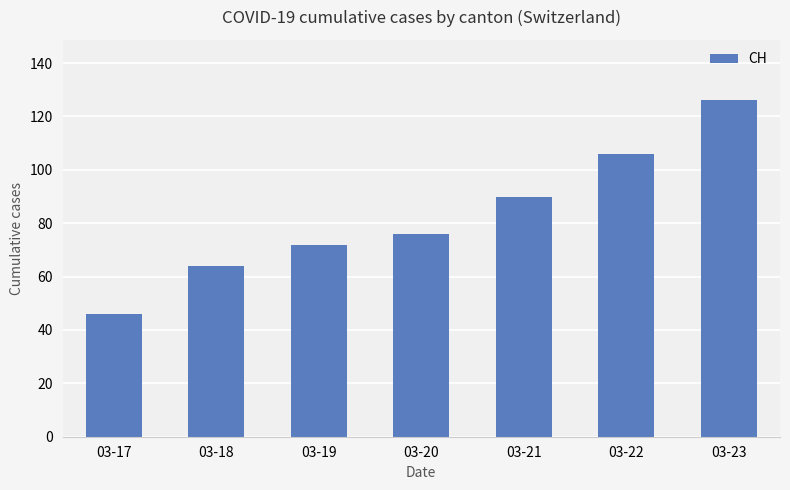

Reading left to right, list all the values displayed in this chart.

03-17=46	03-18=64	03-19=72	03-20=76	03-21=90	03-22=106	03-23=126